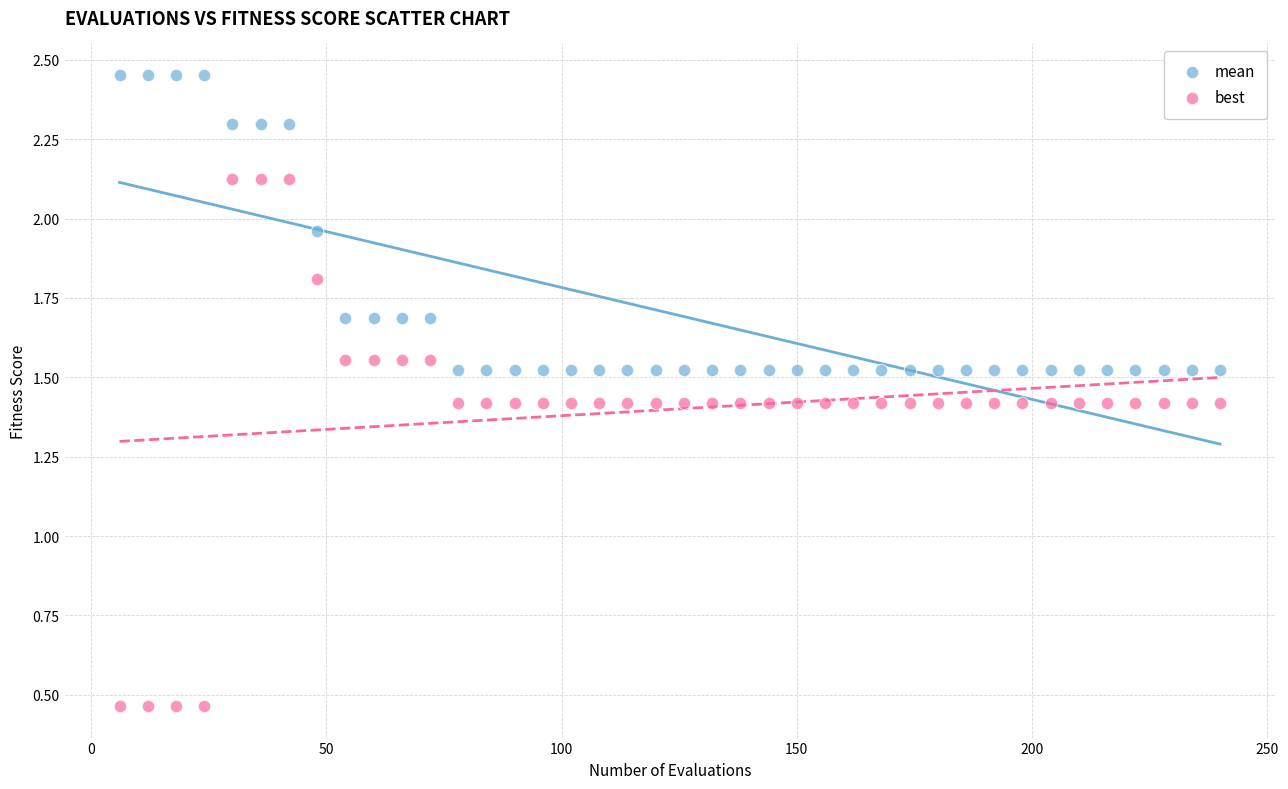

Which series reaches the maximum Y coordinate?

mean